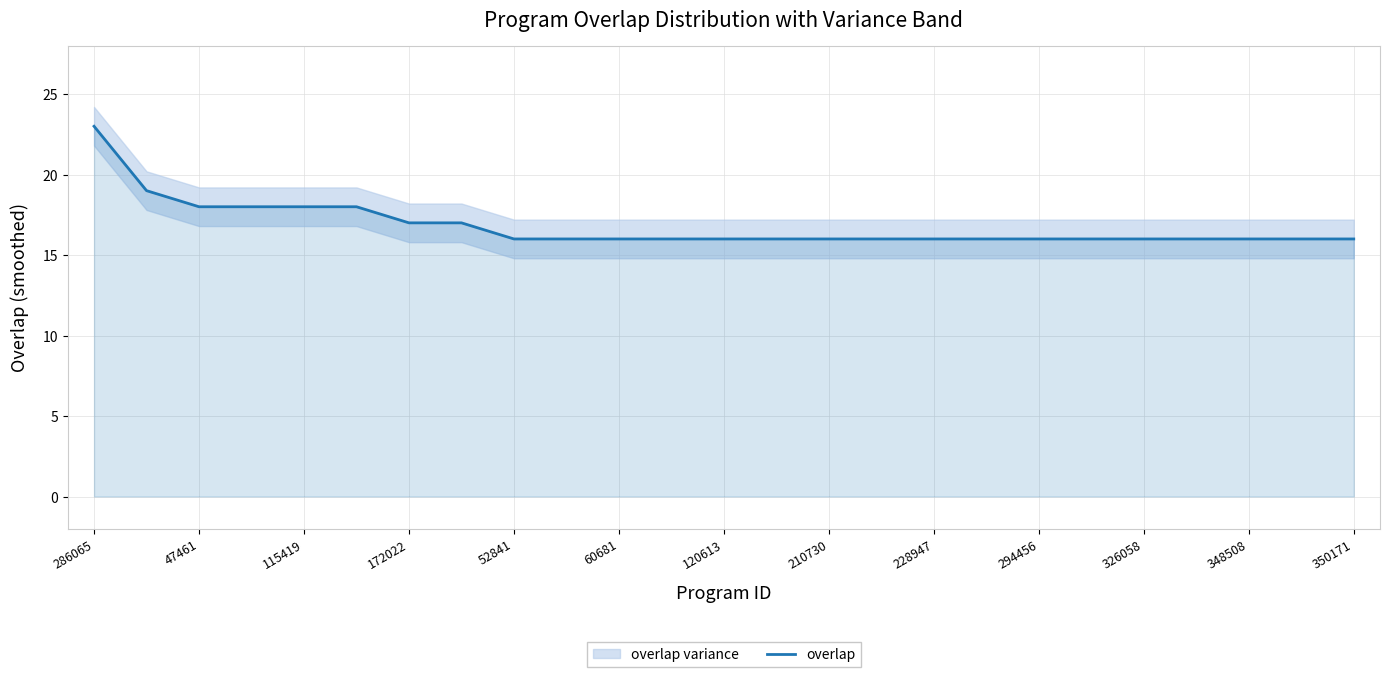

The value of overlap at 172022 is 17. True or false?

True